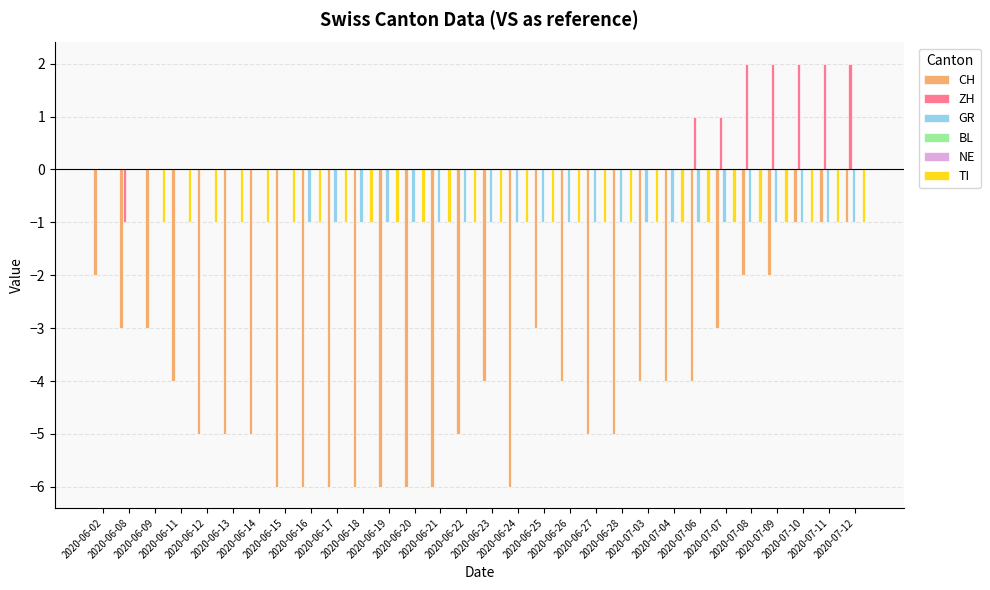

At which category does the chart reach its peak across all series?

2020-07-08